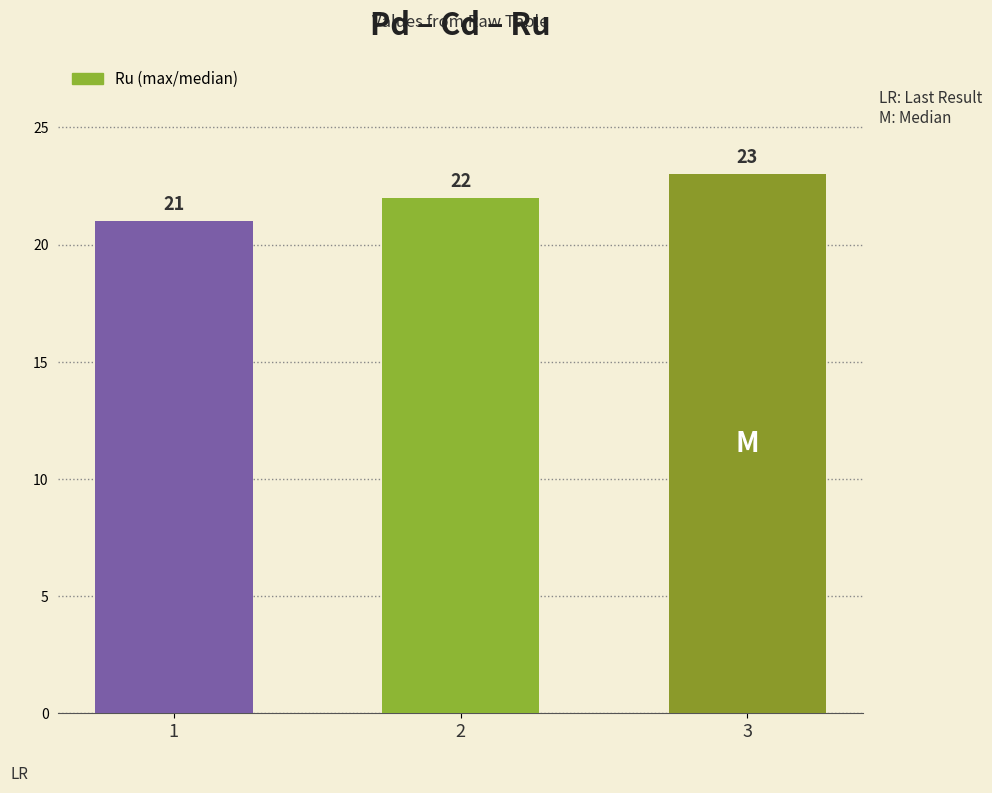

Does the chart contain any negative values?

No